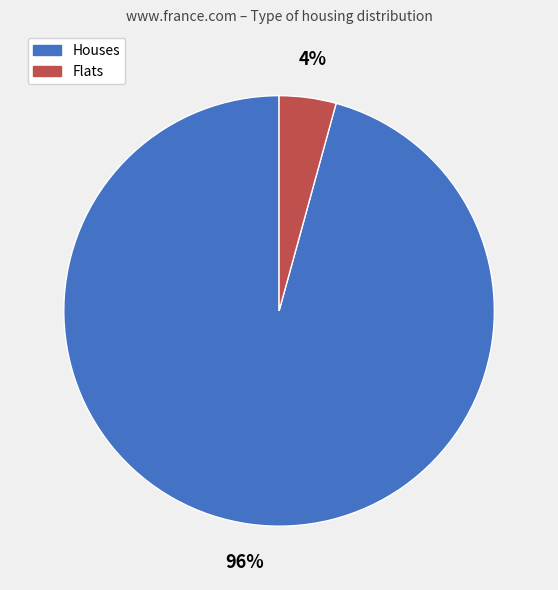

To the nearest percent, what is the average slice percentage?

50%